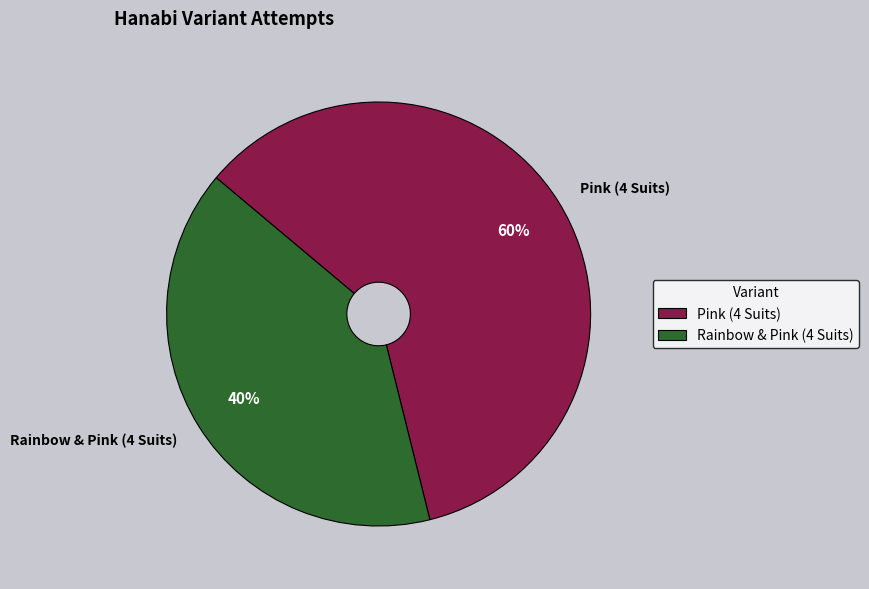

What percentage is the Pink (4 Suits) slice, to the nearest percent?

60%